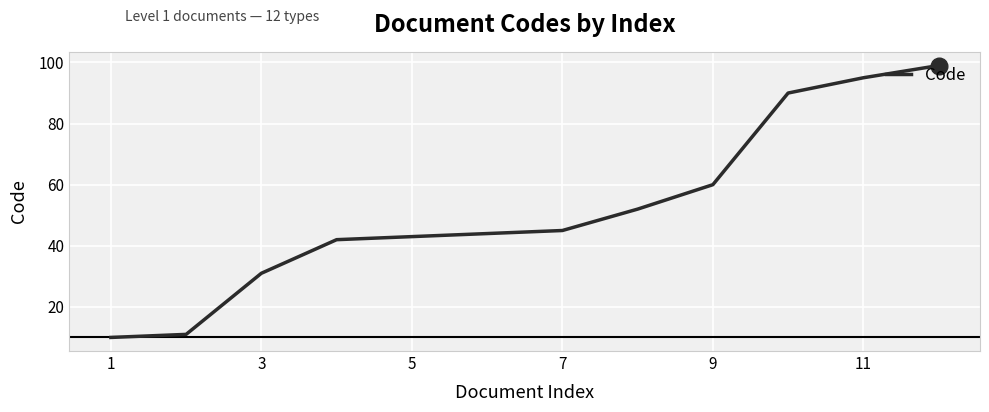

What is the maximum value shown in the chart?

99